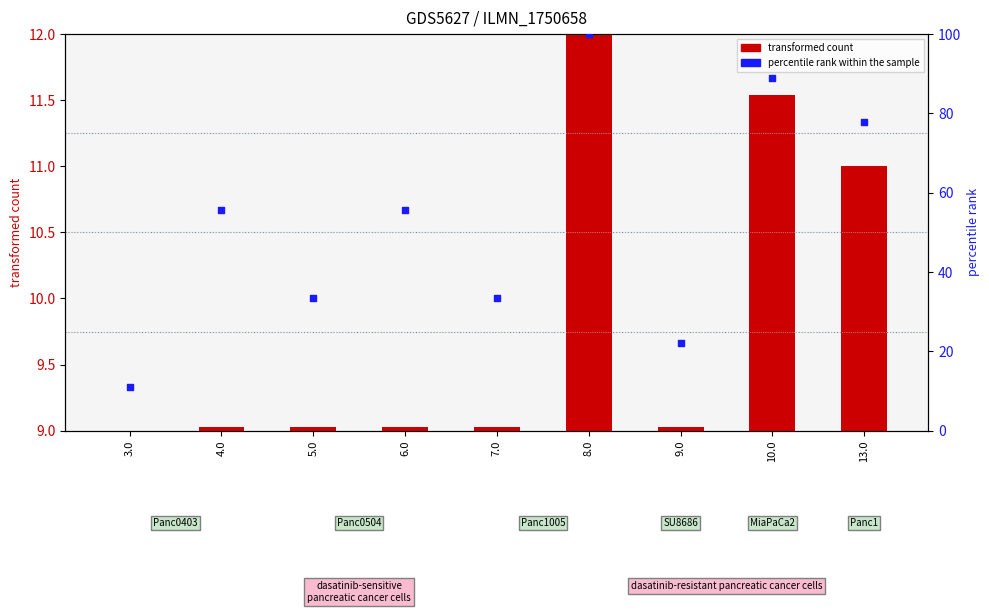

Which series has the widest spread of Y values?

percentile rank within the sample